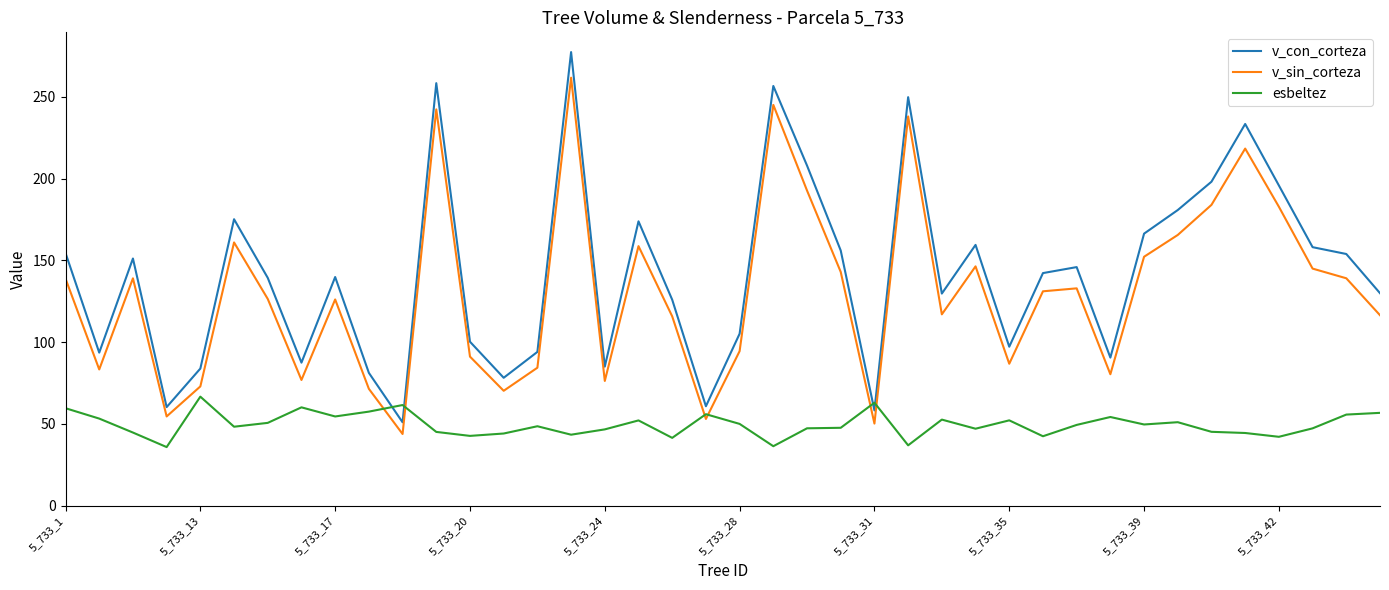

Which series has the largest range (max minus min)?

v_con_corteza